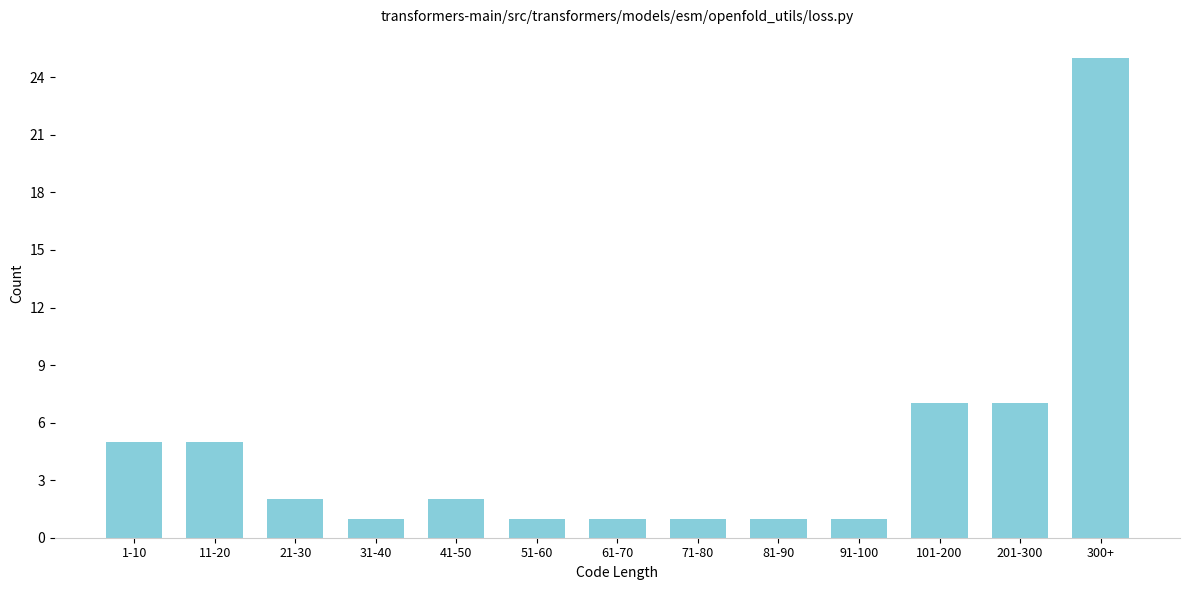

Reading left to right, list all the values displayed in this chart.

1-10=5	11-20=5	21-30=2	31-40=1	41-50=2	51-60=1	61-70=1	71-80=1	81-90=1	91-100=1	101-200=7	201-300=7	300+=25